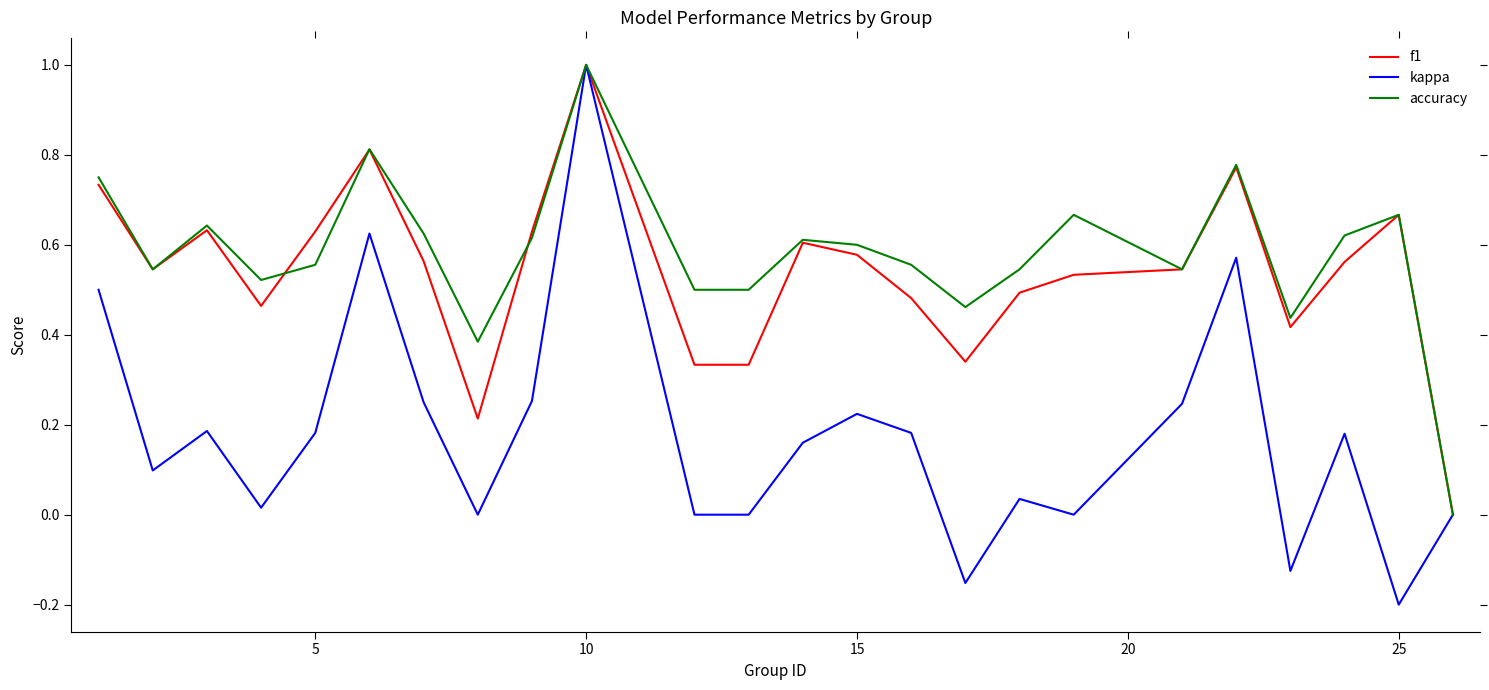

How many categories are shown in the chart?

24